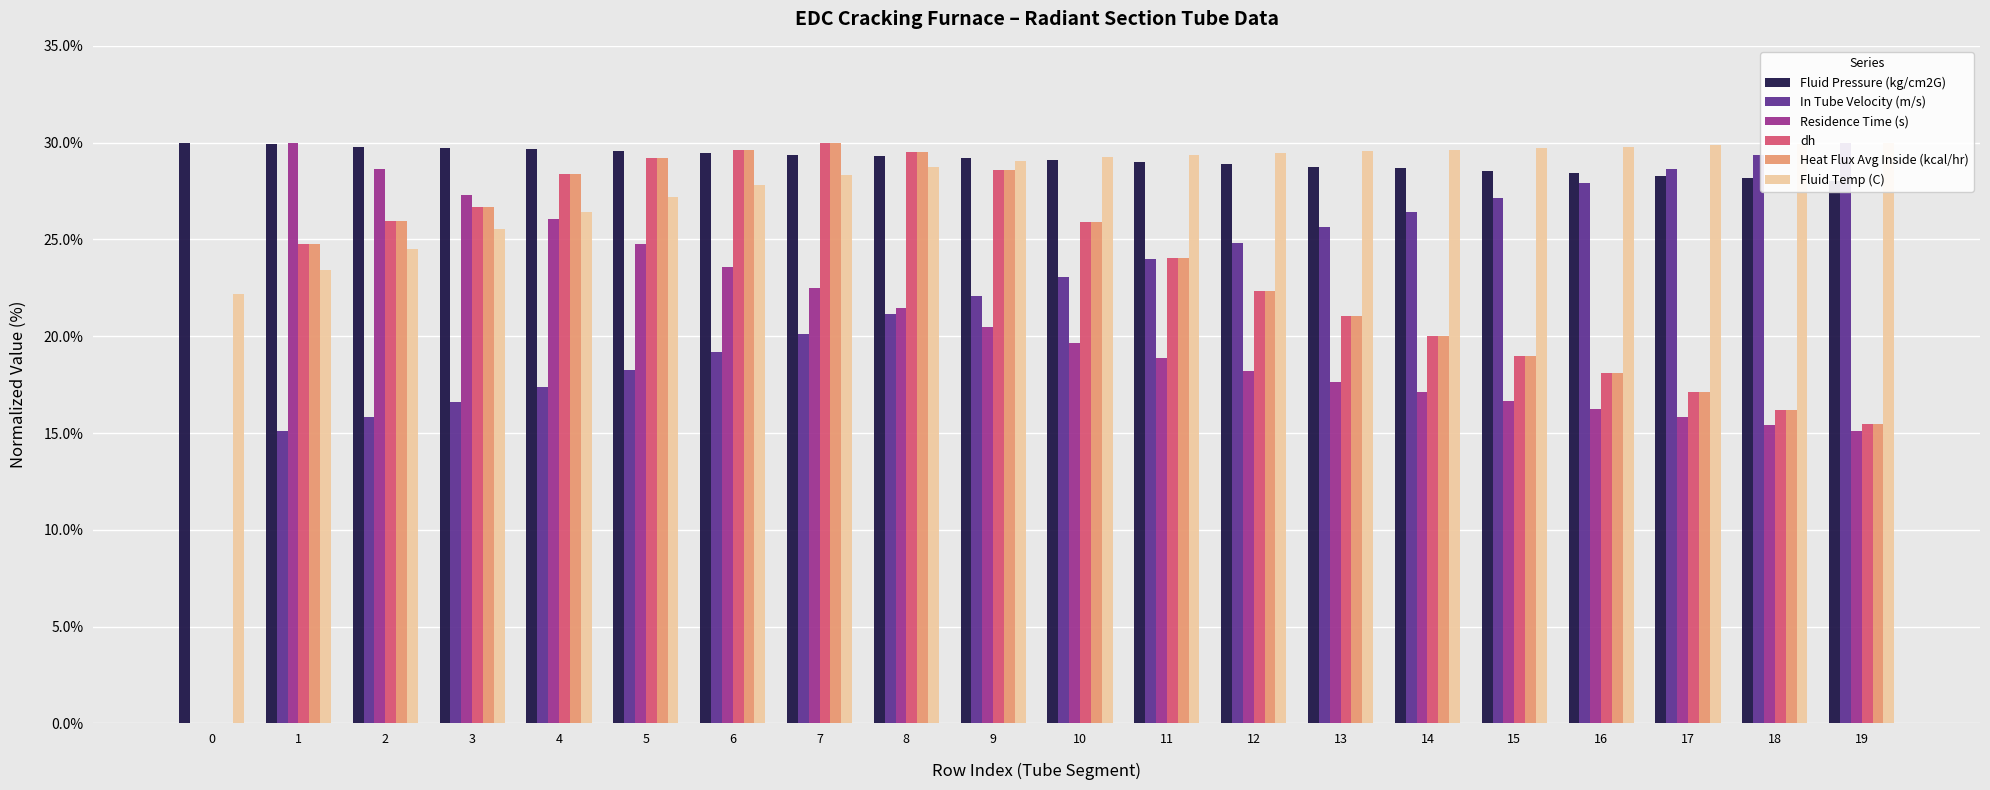

What is the total value across all series at 5?

158.2